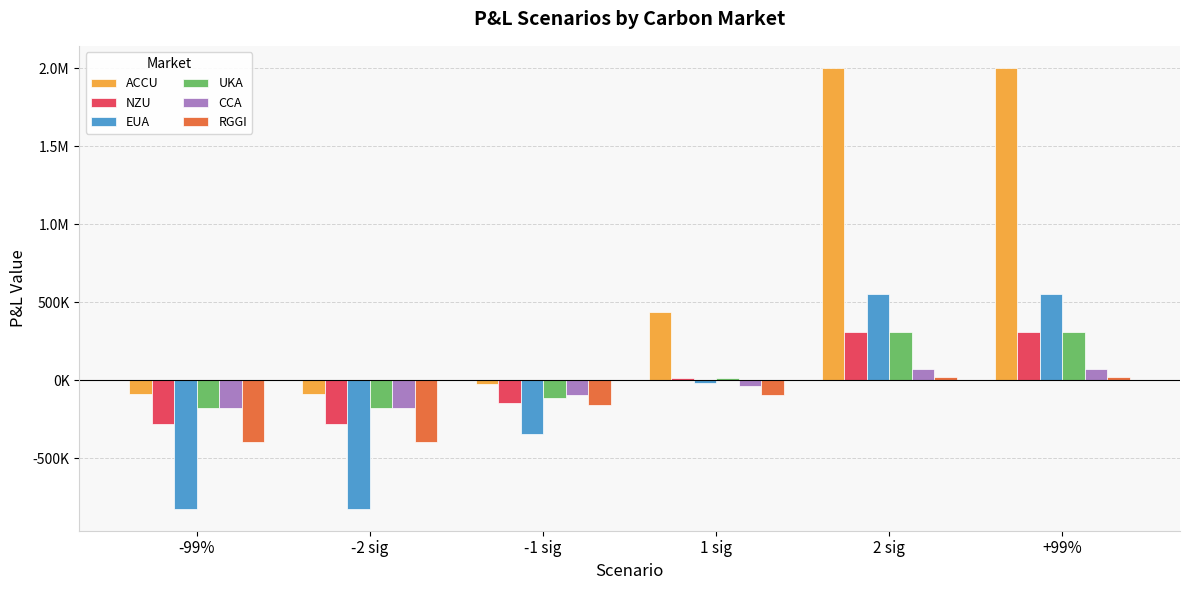

What is the sum of all UKA values?

161482.8